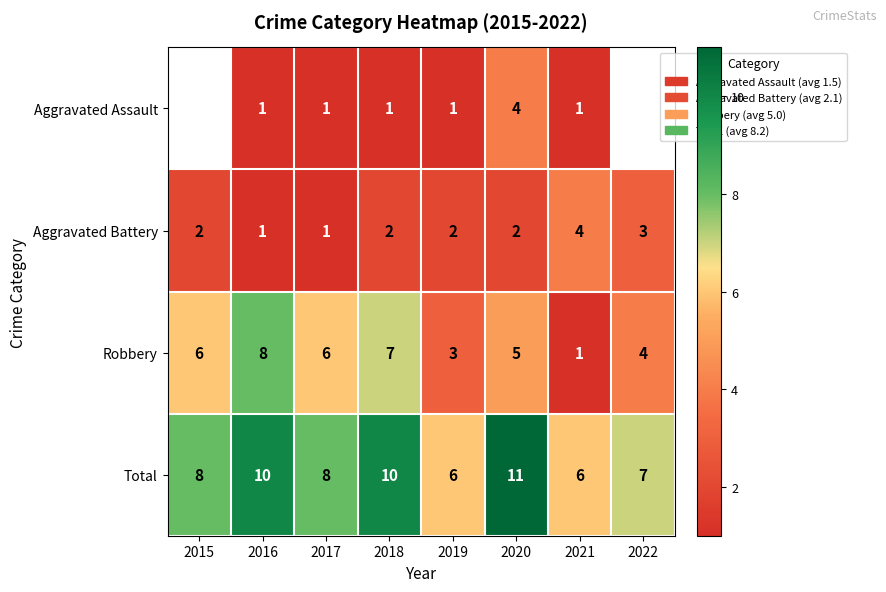

At which category is the sum across all series the highest?

2020